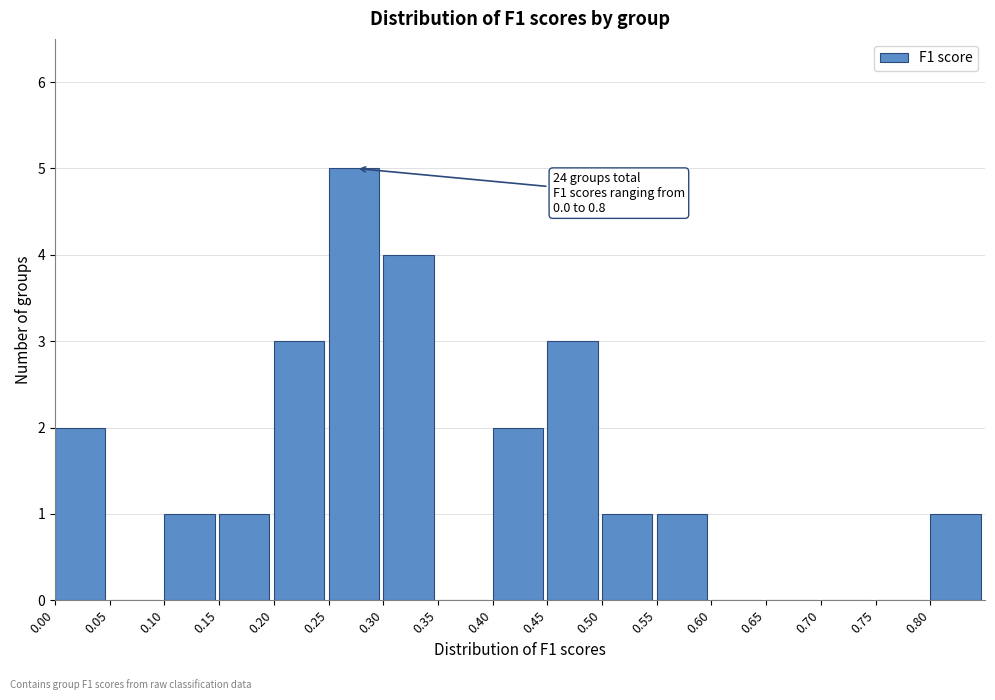

Over which range of the x-axis is the bar tallest?

0.25 to 0.30